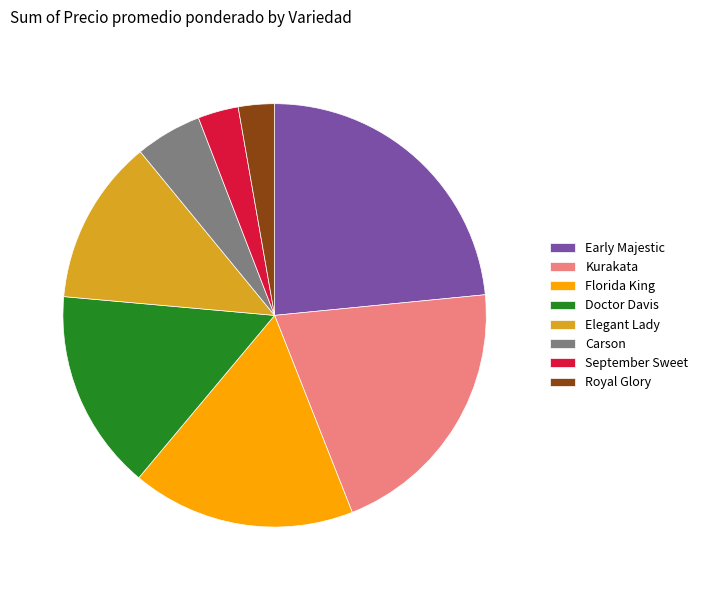

What is the ratio of the value at Doctor Davis to the value at Royal Glory?

5.6